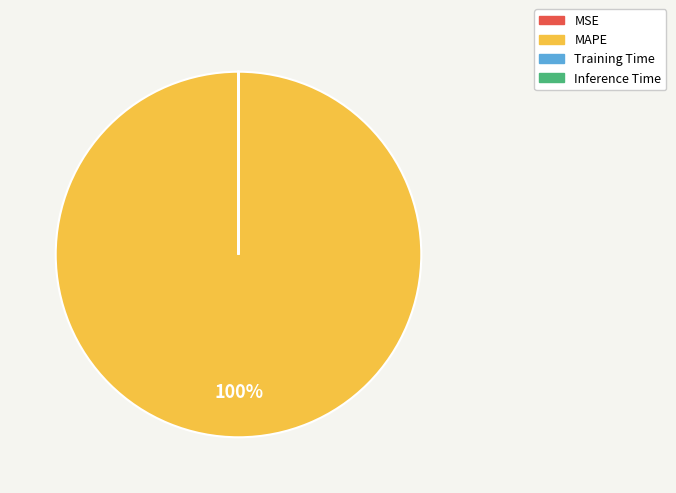

To the nearest percent, what portion does MAPE represent?

100%